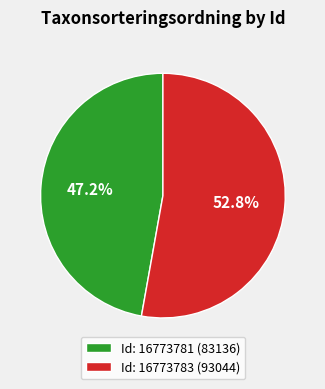

Which has a higher value, Id: 16773781 (83136) or Id: 16773783 (93044)?

Id: 16773783 (93044)